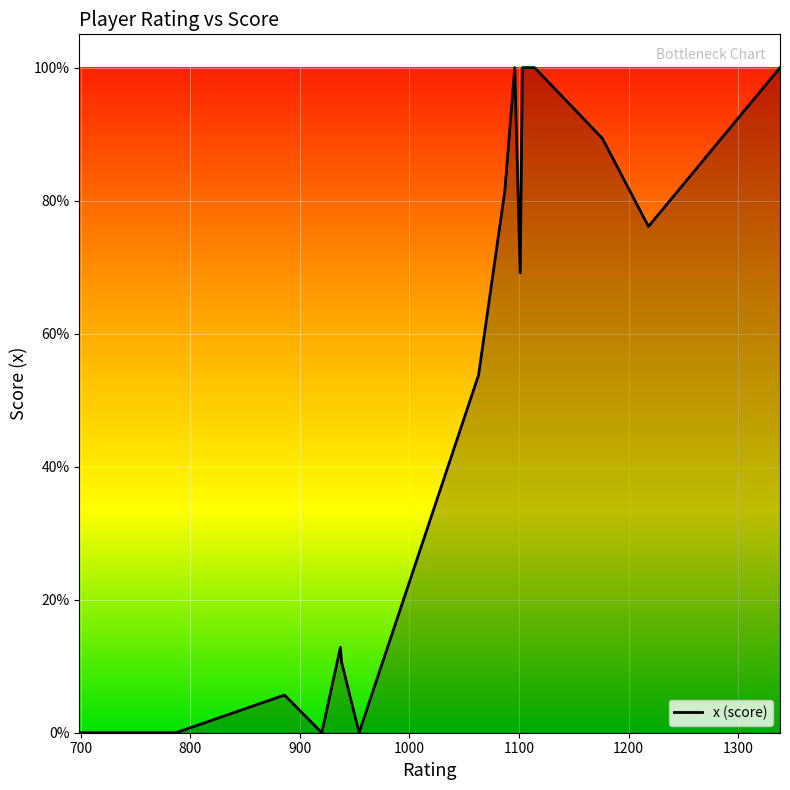

Is this an area chart (filled region under the line)?

Yes